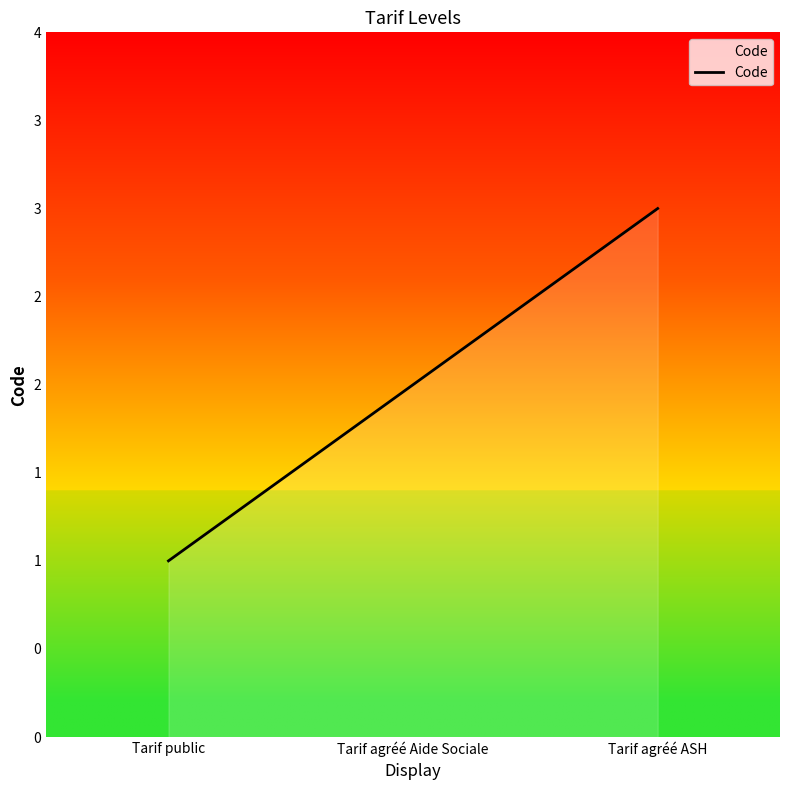

Is this an area chart (filled region under the line)?

Yes